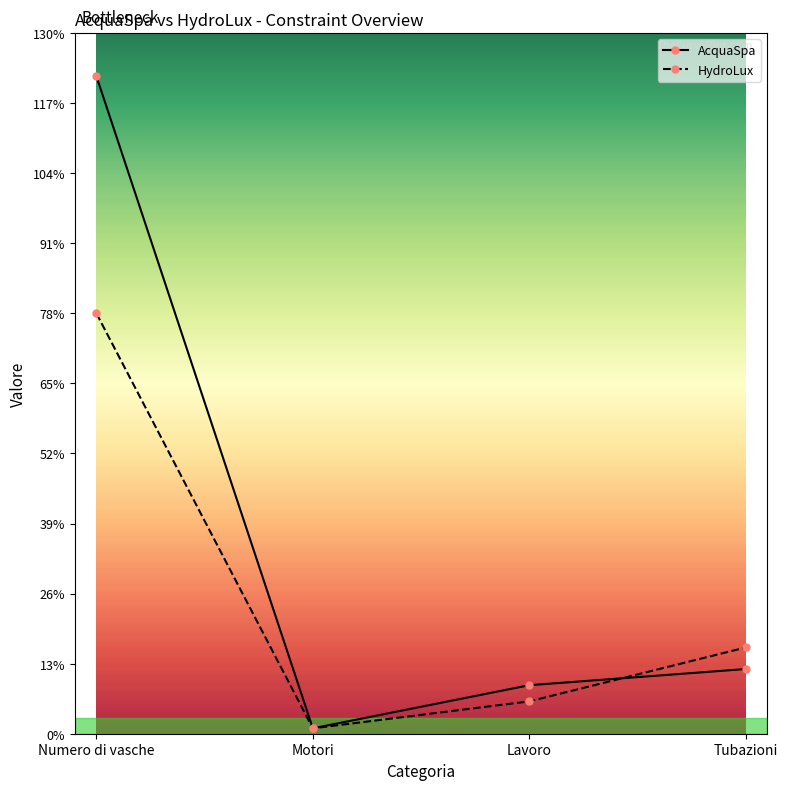

The value of HydroLux at Motori is 1. True or false?

True